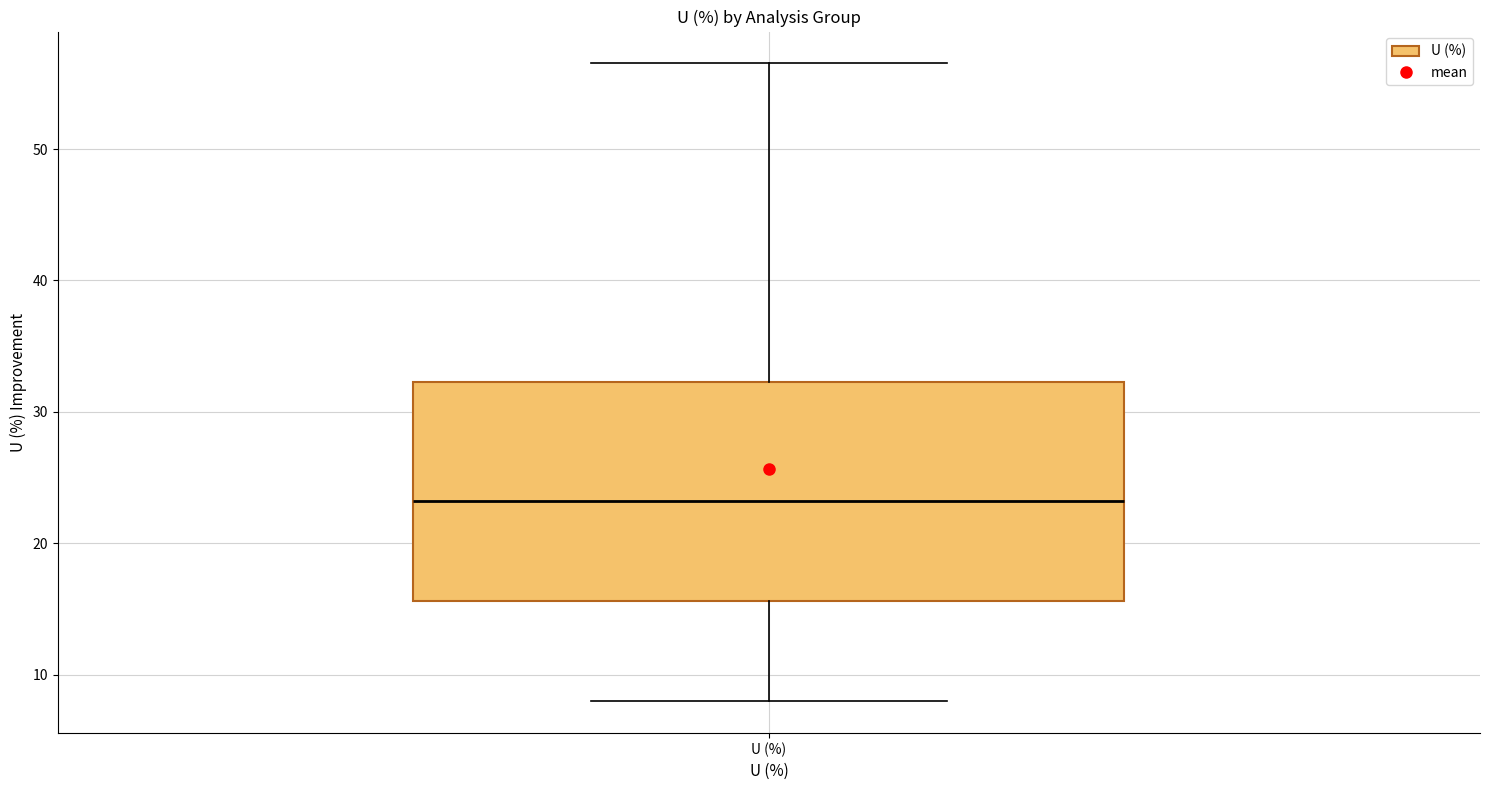

Read this box plot against the y-axis: the position of the median line, the range covered by the box, and the ends of both whiskers. The values are not printed on the chart, so give them approximately, as read against the axis.

median 23, box 16 to 32, whiskers 8 to 57